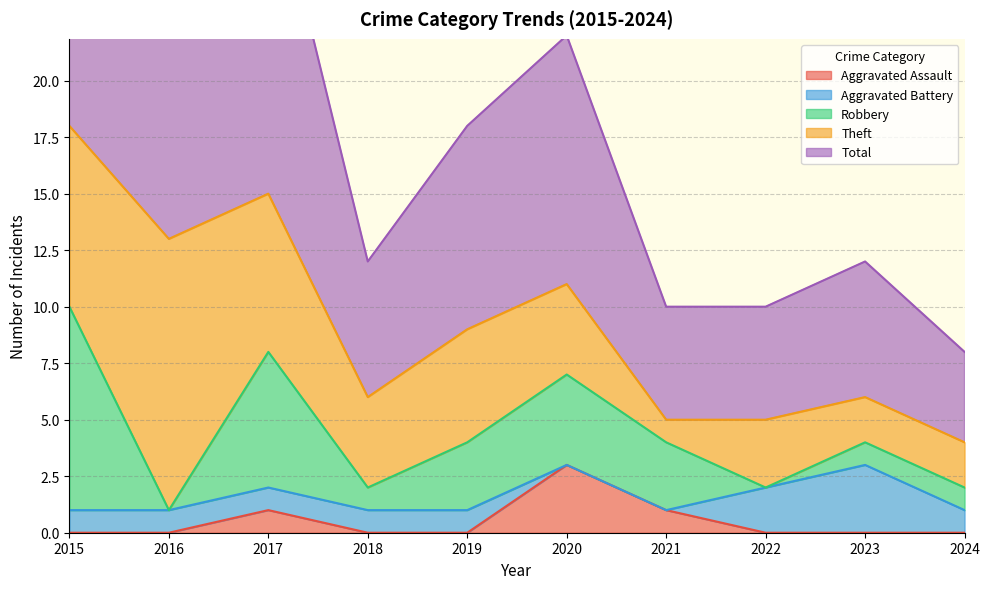

List the series in order of their peak value, highest first.

Total, Theft, Robbery, Aggravated Assault, Aggravated Battery